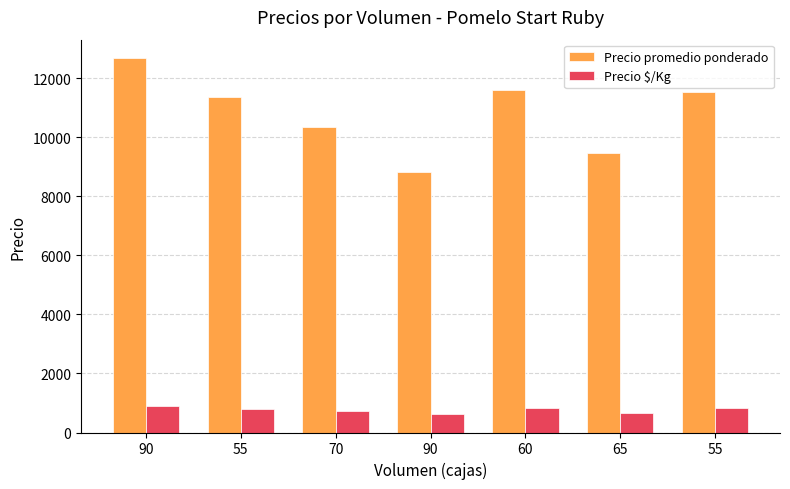

The Precio $/Kg series shows 676 at 65. True or false?

True